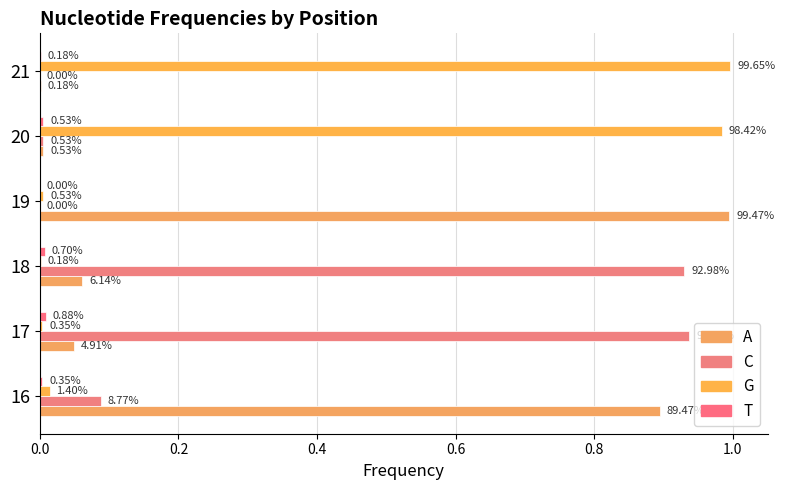

At how many categories does at least one series exceed 0?

6